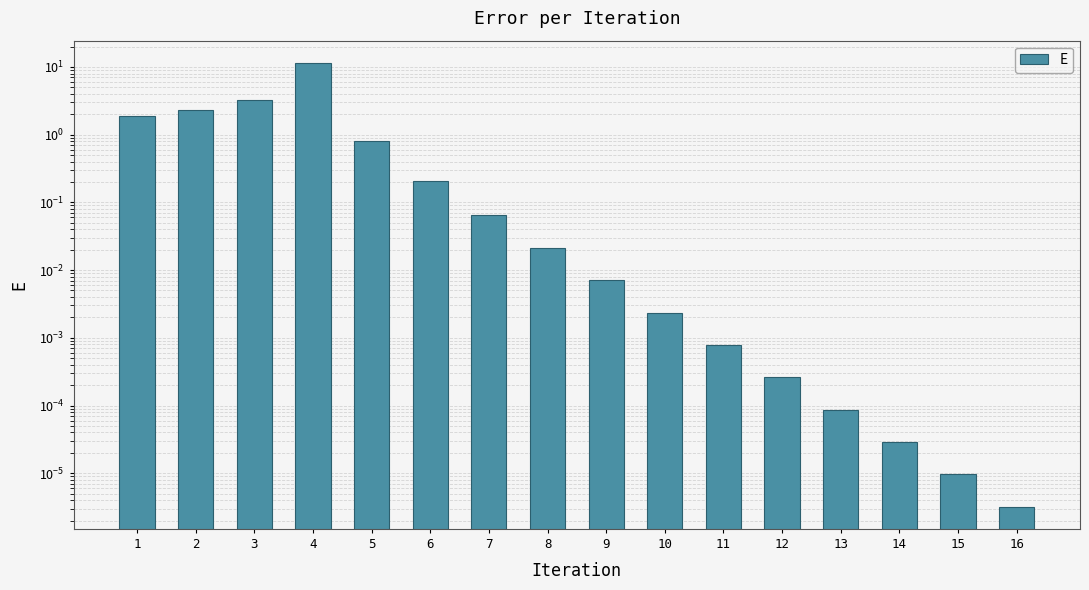

What is the change in value from 1 to 9?

-1.9